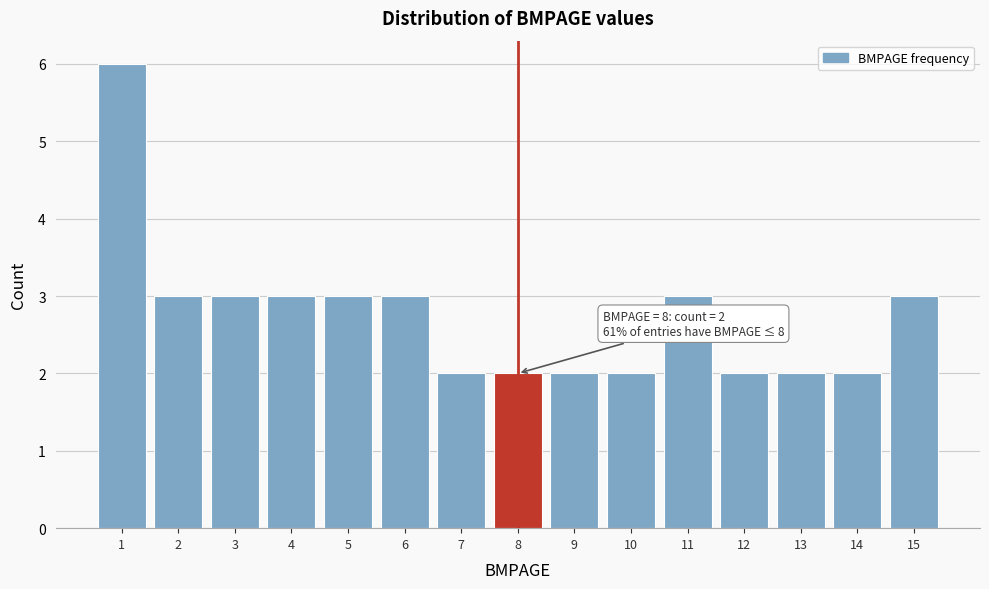

Over which range of the x-axis is the bar tallest?

0.5 to 1.5